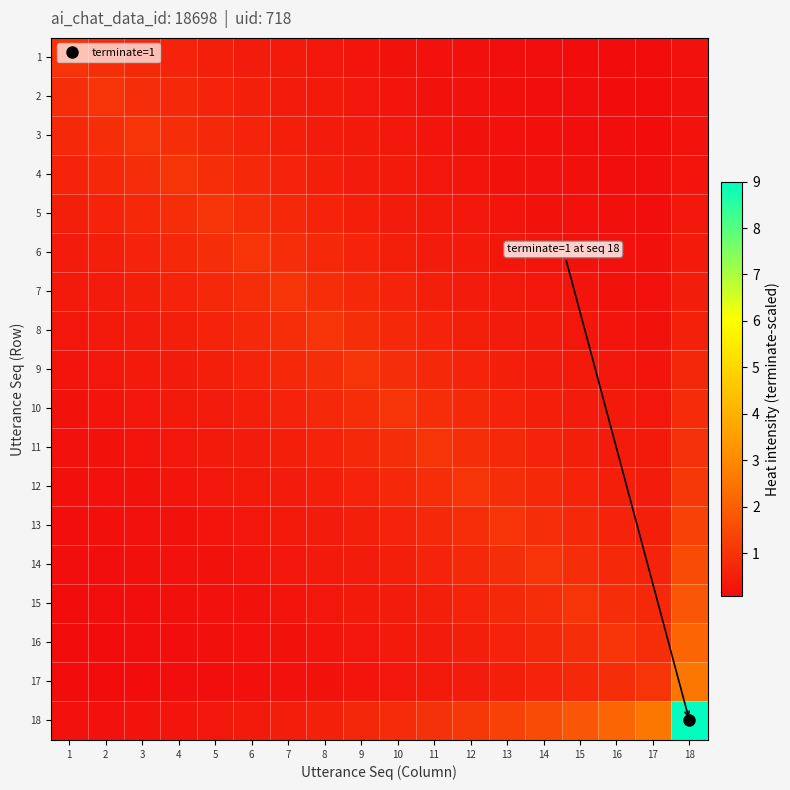

At which category is the sum across all series the highest?

18